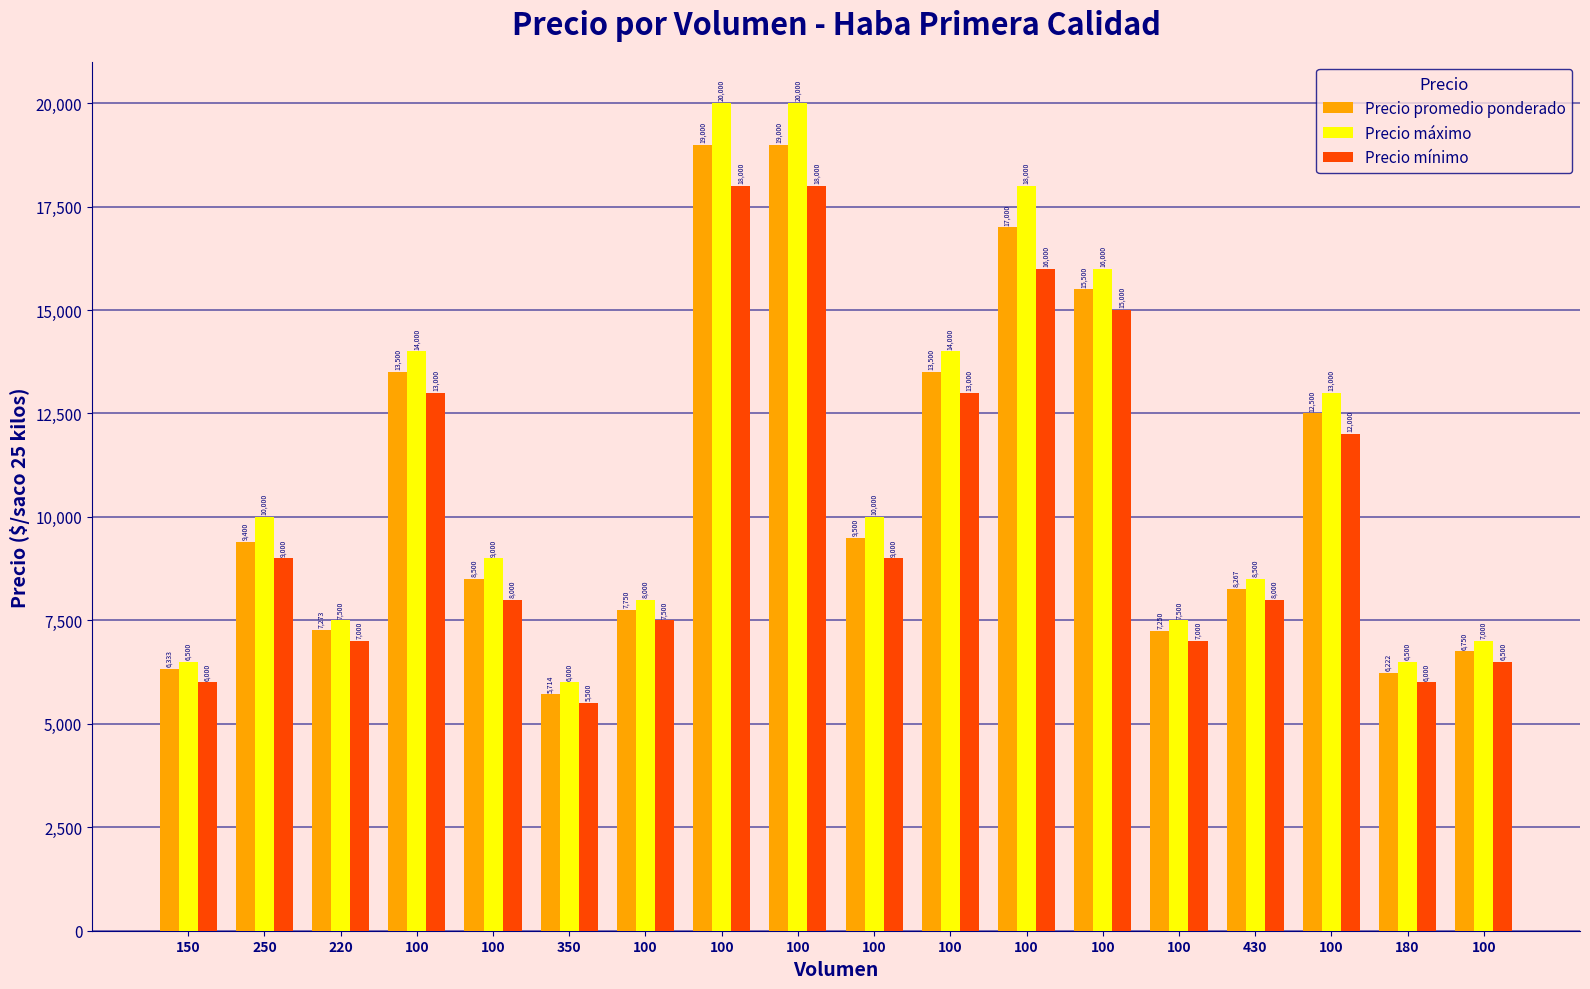

Which series has the widest spread of values?

Precio máximo